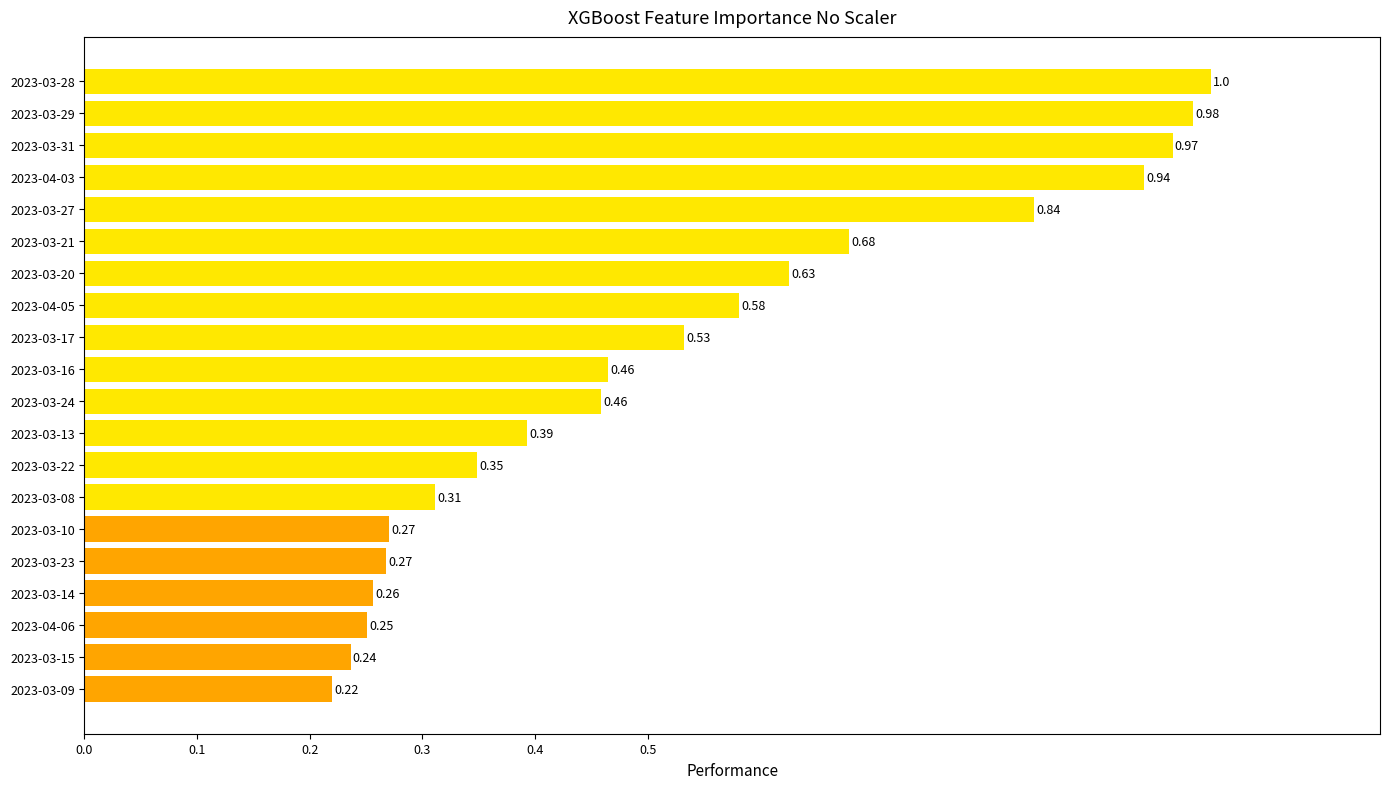

At which label is the value closest to 0?

2023-03-09